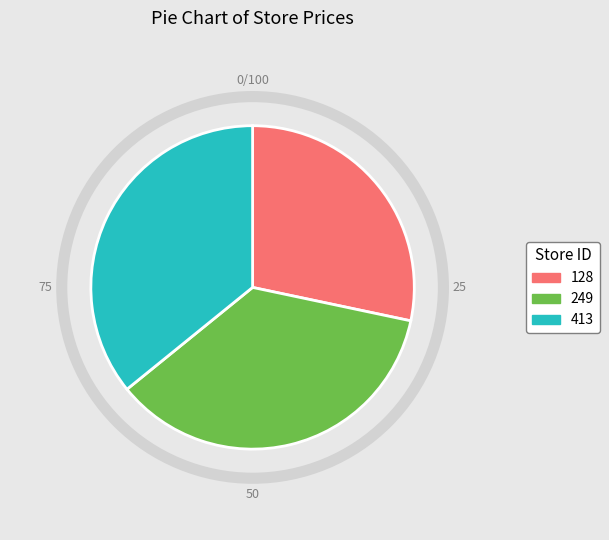

Between 128 and 249, which is larger?

249